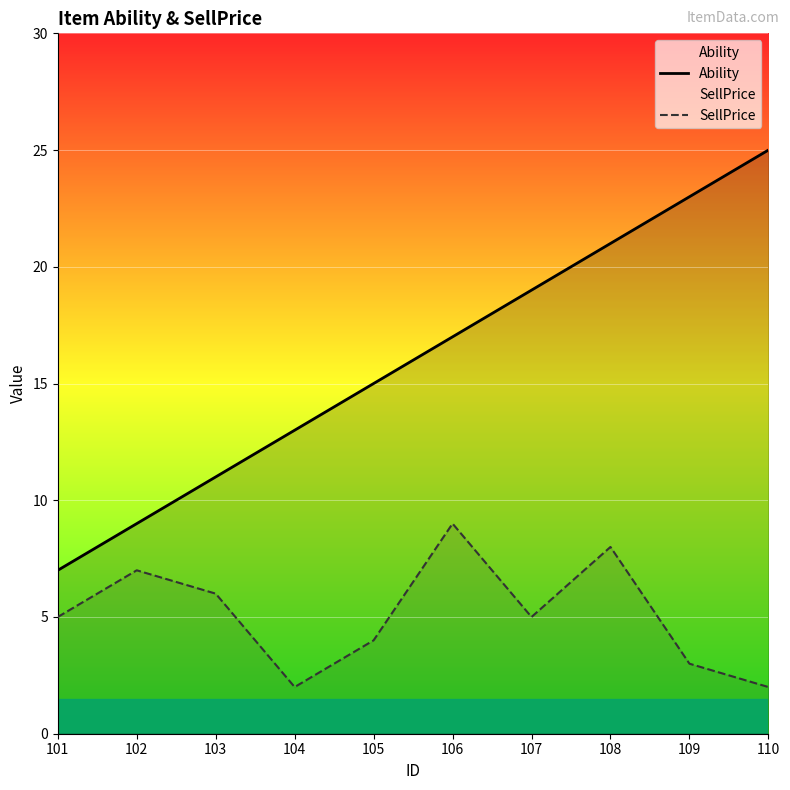

What are all the series names shown in the legend?

Ability, SellPrice